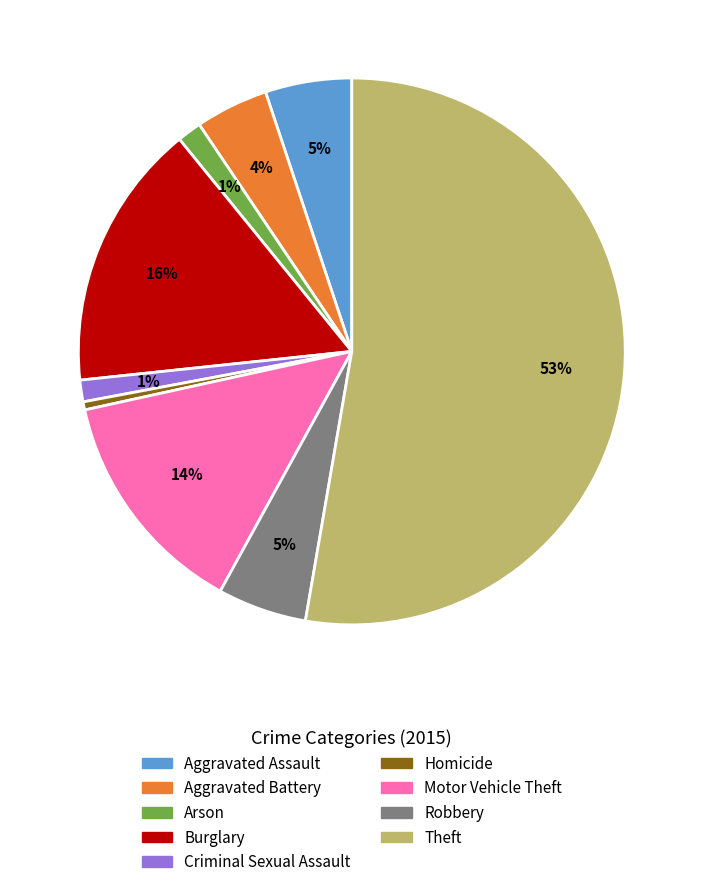

What percentage is the Burglary slice, to the nearest percent?

16%